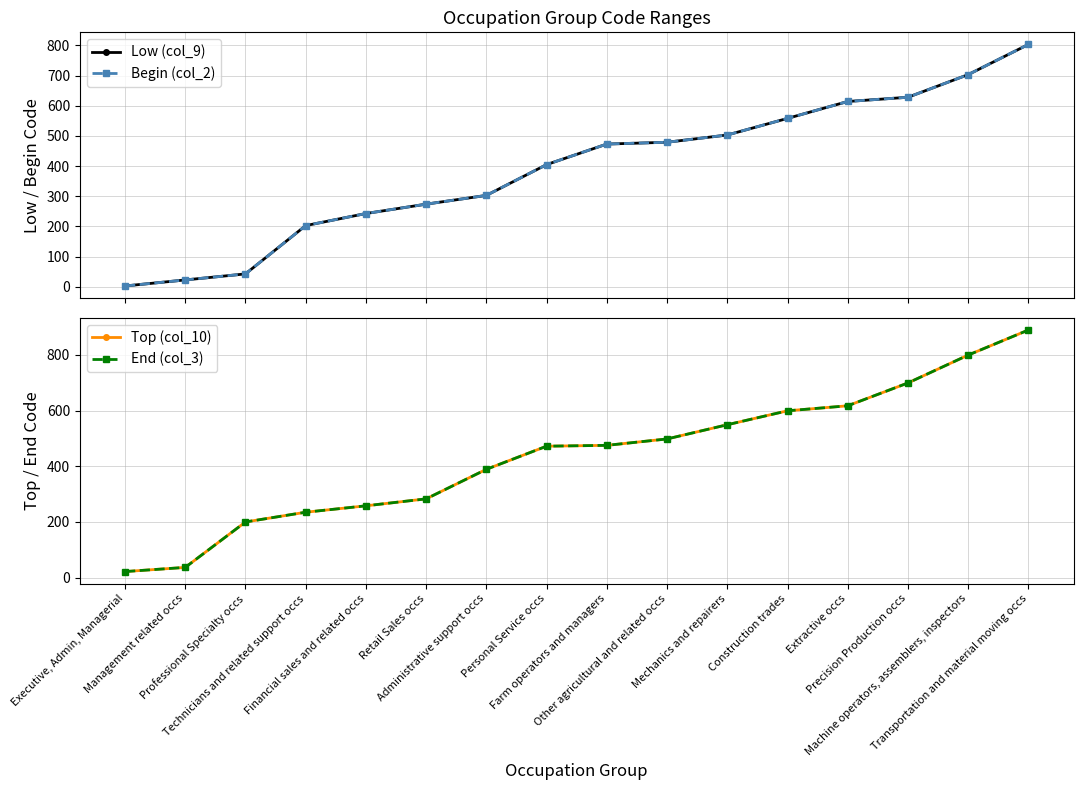

Reading right to left, transcribe all the data shown in this chart.

Low (col_9): 803	703	628	614	558	503	479	473	405	303	274	243	203	43	23	3
Begin (col_2): 803	703	628	614	558	503	479	473	405	303	274	243	203	43	23	3
Top (col_10): 889	799	699	617	599	549	498	475	472	389	283	258	235	200	37	22
End (col_3): 889	799	699	617	599	549	498	475	472	389	283	258	235	200	37	22